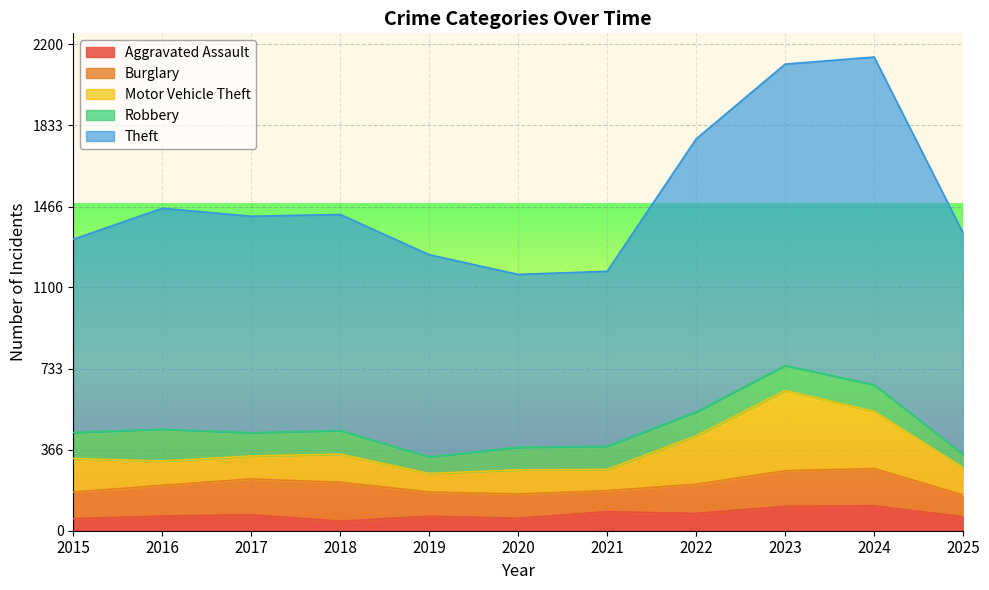

How many data points does each series have?

11